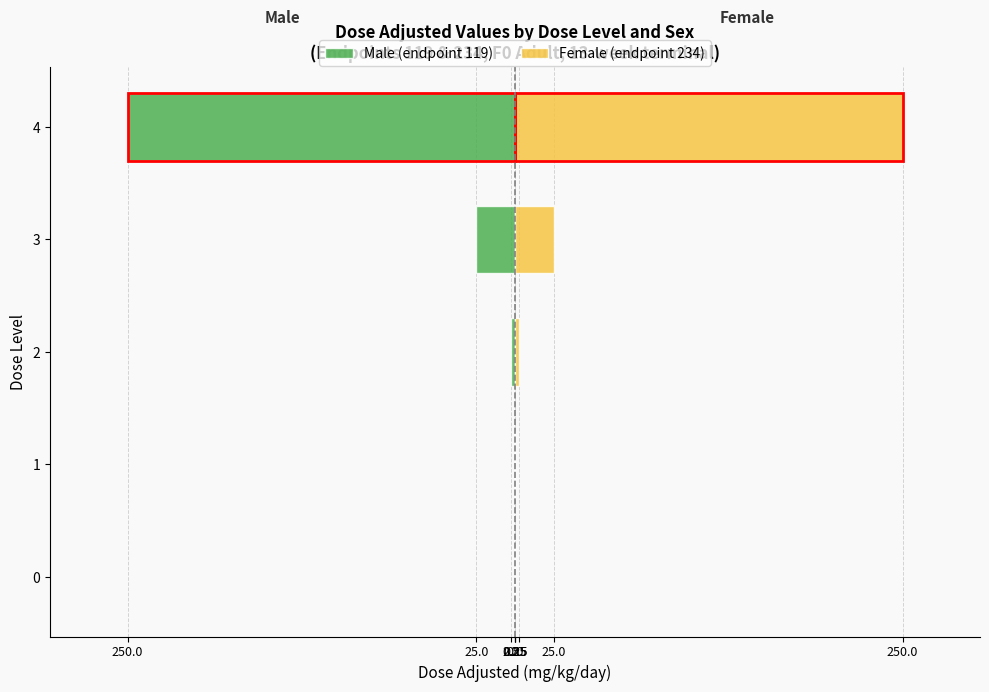

At how many categories does at least one series exceed -35?

5